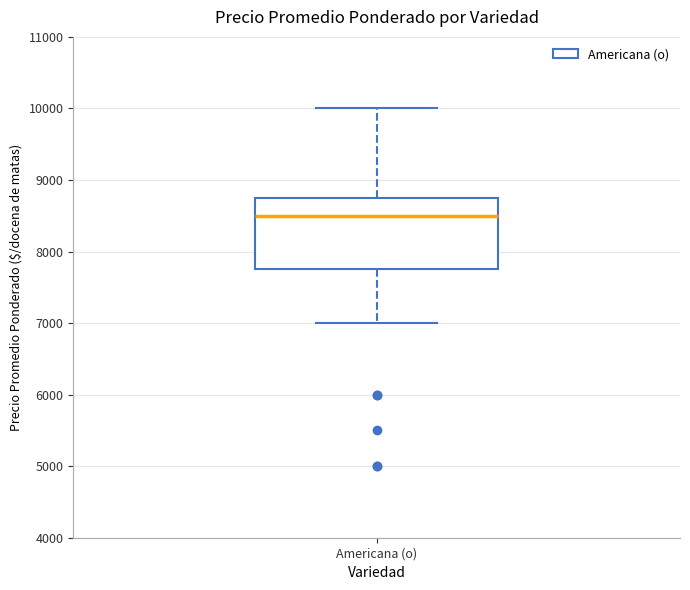

Read this box plot against the y-axis: the position of the median line, the range covered by the box, and the ends of both whiskers. The values are not printed on the chart, so give them approximately, as read against the axis.

median 8500, box 7800 to 8800, whiskers 7000 to 10000